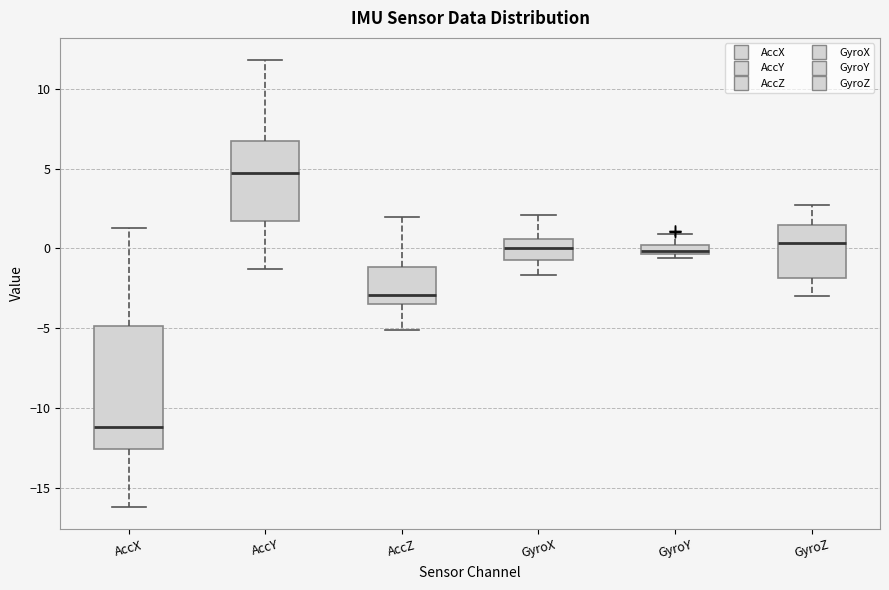

Which box is the tallest, from its lower edge to its upper edge?

AccX